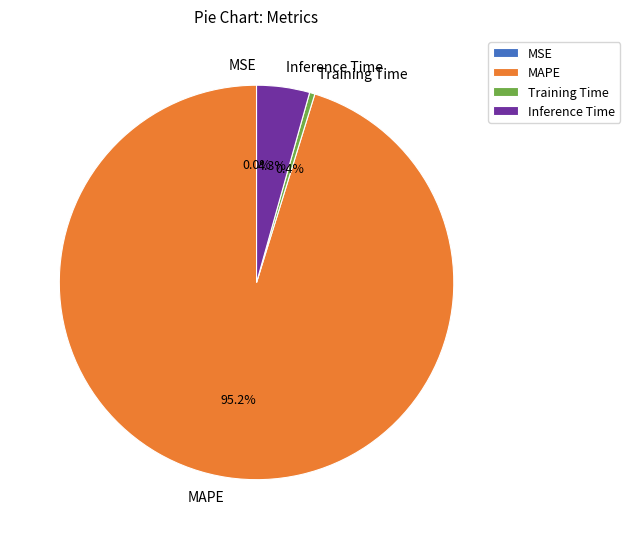

To the nearest percent, what is the difference between the largest and smallest slice percentages?

95%